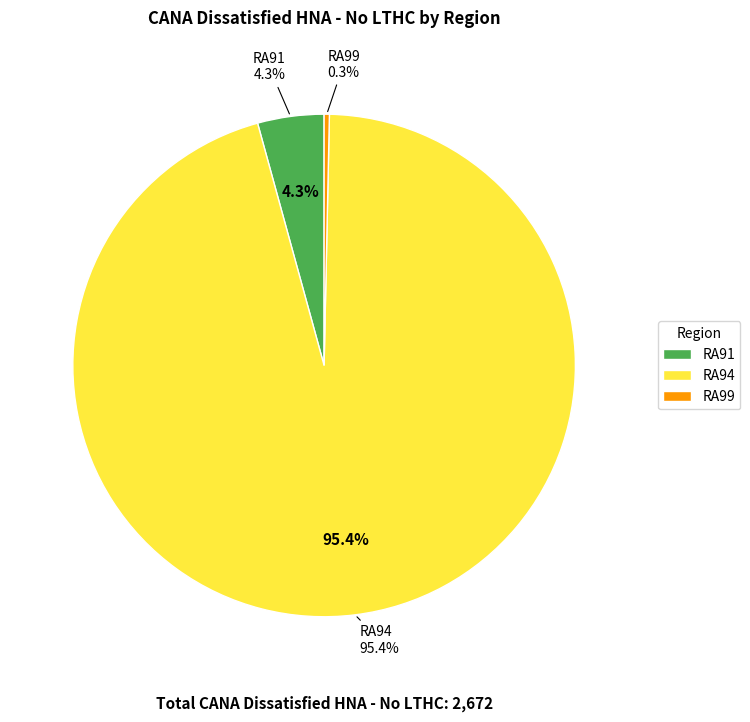

Between RA99 and RA94, which is larger?

RA94